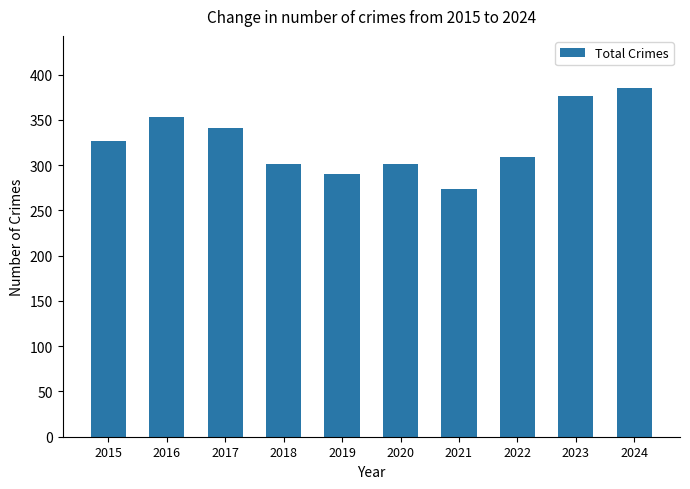

The chart shows a value of 309 at 2022. True or false?

True